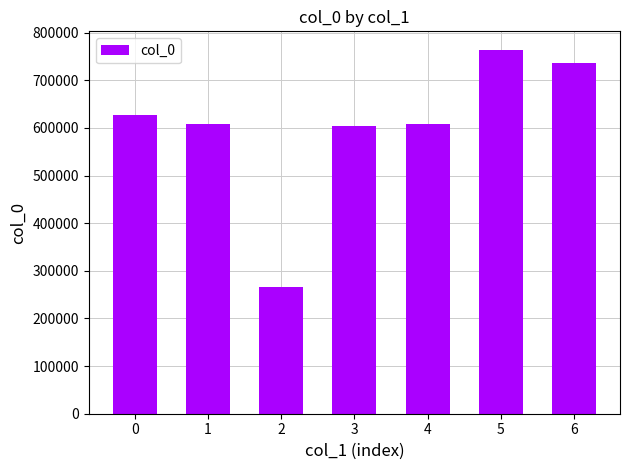

What is the smallest value displayed?

266397